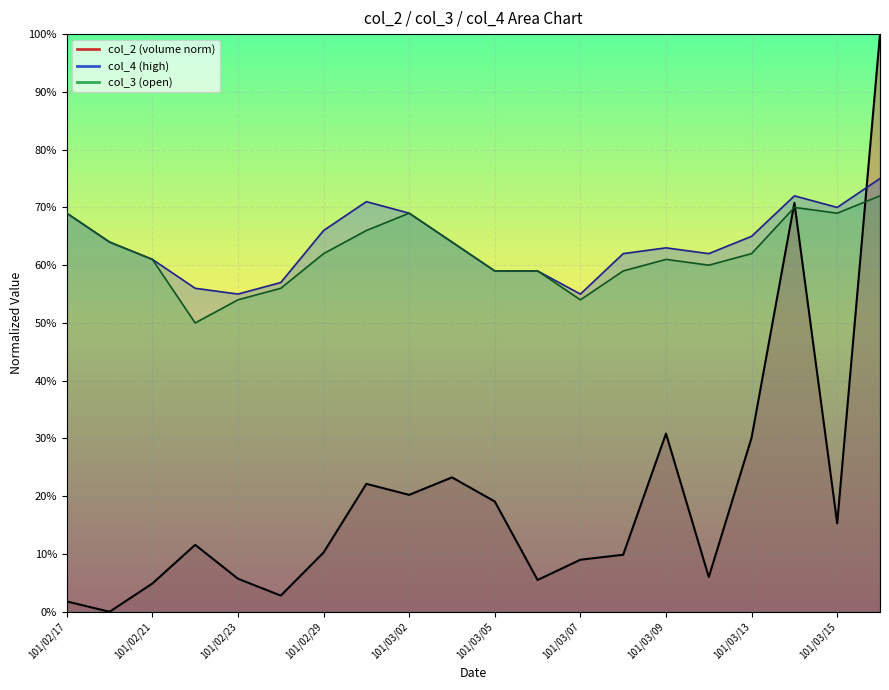

Reading right to left, list all the values displayed in this chart.

col_2: 101/03/16=1.0	101/03/15=0.2	101/03/14=0.7	101/03/13=0.3	101/03/12=0.1	101/03/09=0.3	101/03/08=0.1	101/03/07=0.1	101/03/06=0.1	101/03/05=0.2	101/03/03=0.2	101/03/02=0.2	101/03/01=0.2	101/02/29=0.1	101/02/24=0.0	101/02/23=0.1	101/02/22=0.1	101/02/21=0.0	101/02/20=0.0	101/02/17=0.0
col_4: 101/03/16=0.8	101/03/15=0.7	101/03/14=0.7	101/03/13=0.7	101/03/12=0.6	101/03/09=0.6	101/03/08=0.6	101/03/07=0.6	101/03/06=0.6	101/03/05=0.6	101/03/03=0.6	101/03/02=0.7	101/03/01=0.7	101/02/29=0.7	101/02/24=0.6	101/02/23=0.6	101/02/22=0.6	101/02/21=0.6	101/02/20=0.6	101/02/17=0.7
col_3: 101/03/16=0.7	101/03/15=0.7	101/03/14=0.7	101/03/13=0.6	101/03/12=0.6	101/03/09=0.6	101/03/08=0.6	101/03/07=0.5	101/03/06=0.6	101/03/05=0.6	101/03/03=0.6	101/03/02=0.7	101/03/01=0.7	101/02/29=0.6	101/02/24=0.6	101/02/23=0.5	101/02/22=0.5	101/02/21=0.6	101/02/20=0.6	101/02/17=0.7